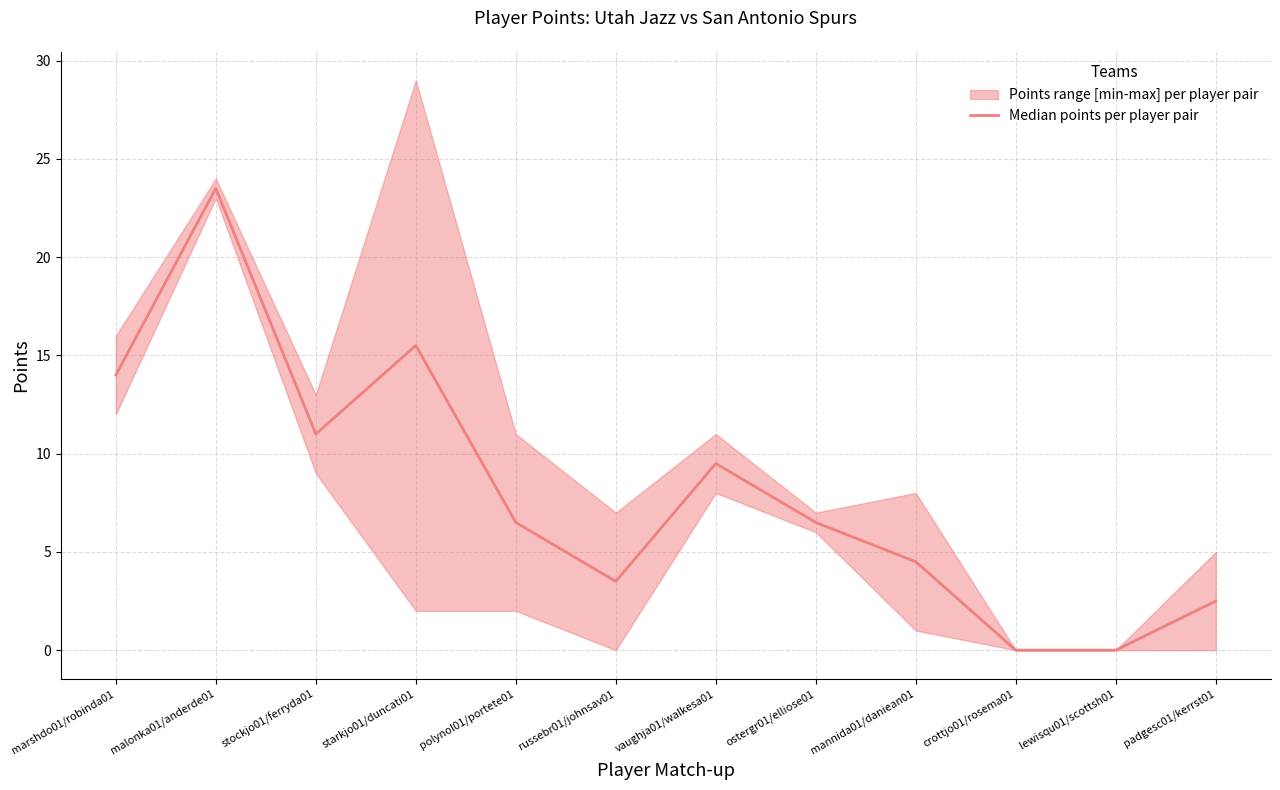

At which category does the chart reach its minimum across all series?

crottjo01/rosema01